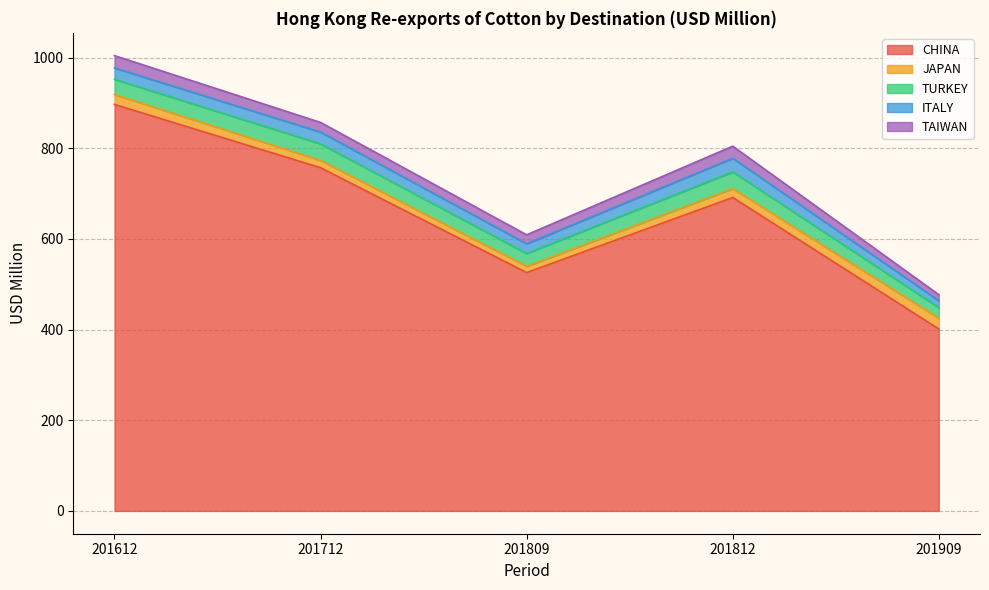

Which series has the largest range (max minus min)?

CHINA